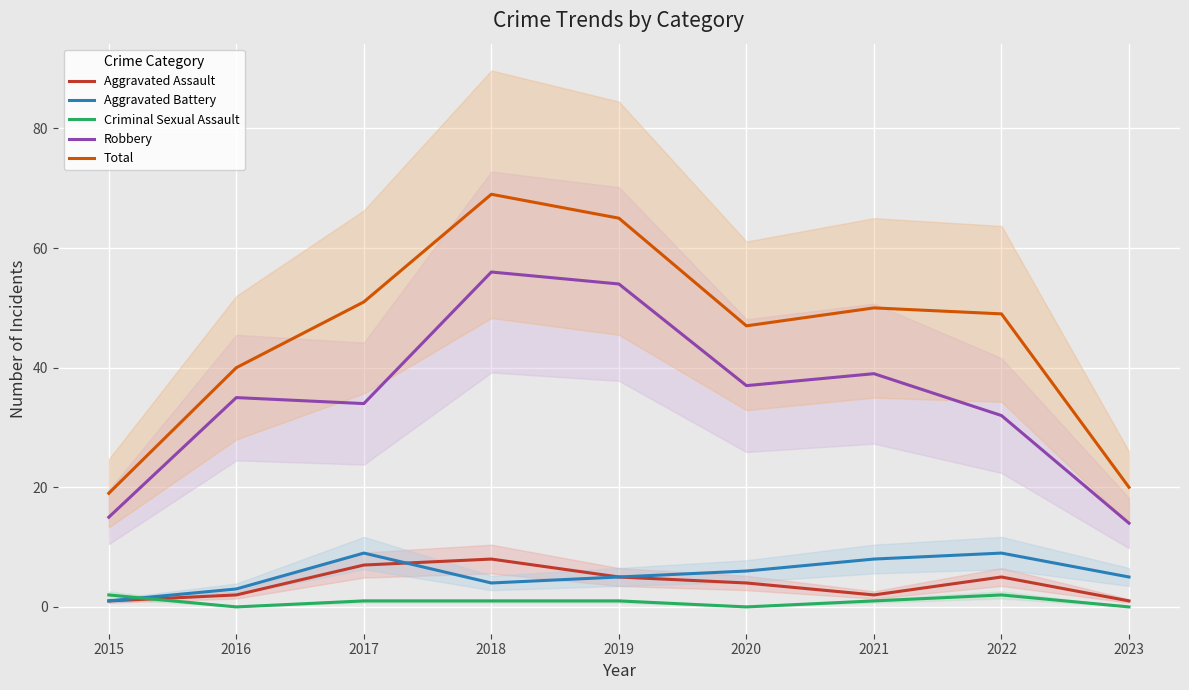

How many lines are shown in the chart?

5